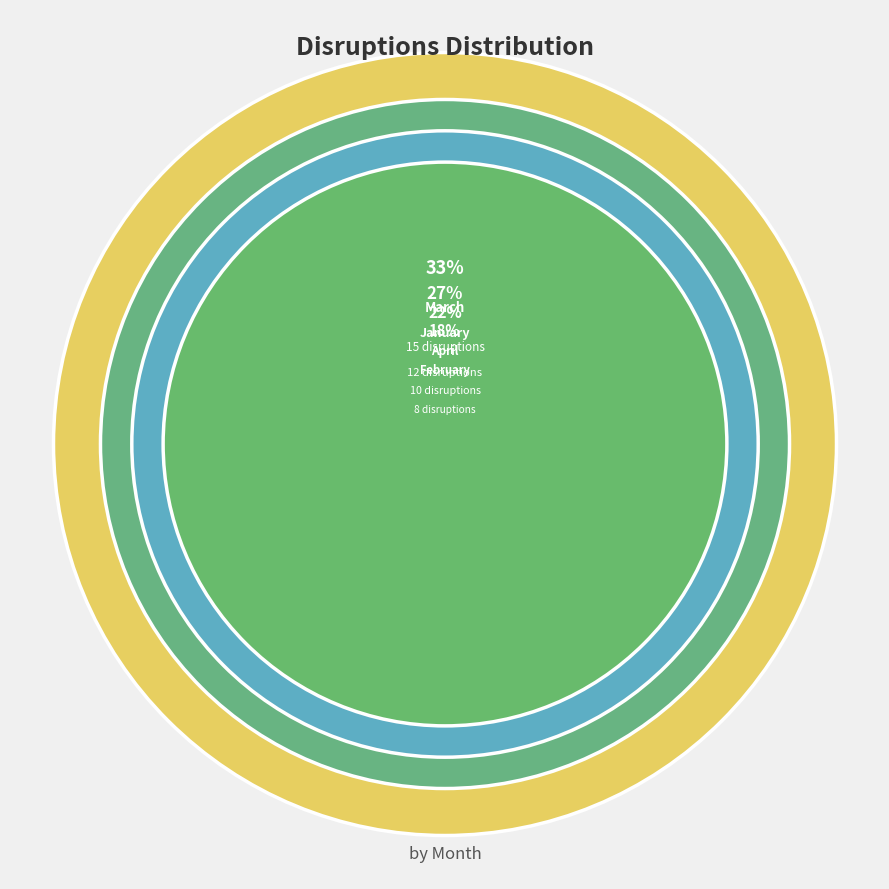

What is the total percentage of January and March?

60.0%